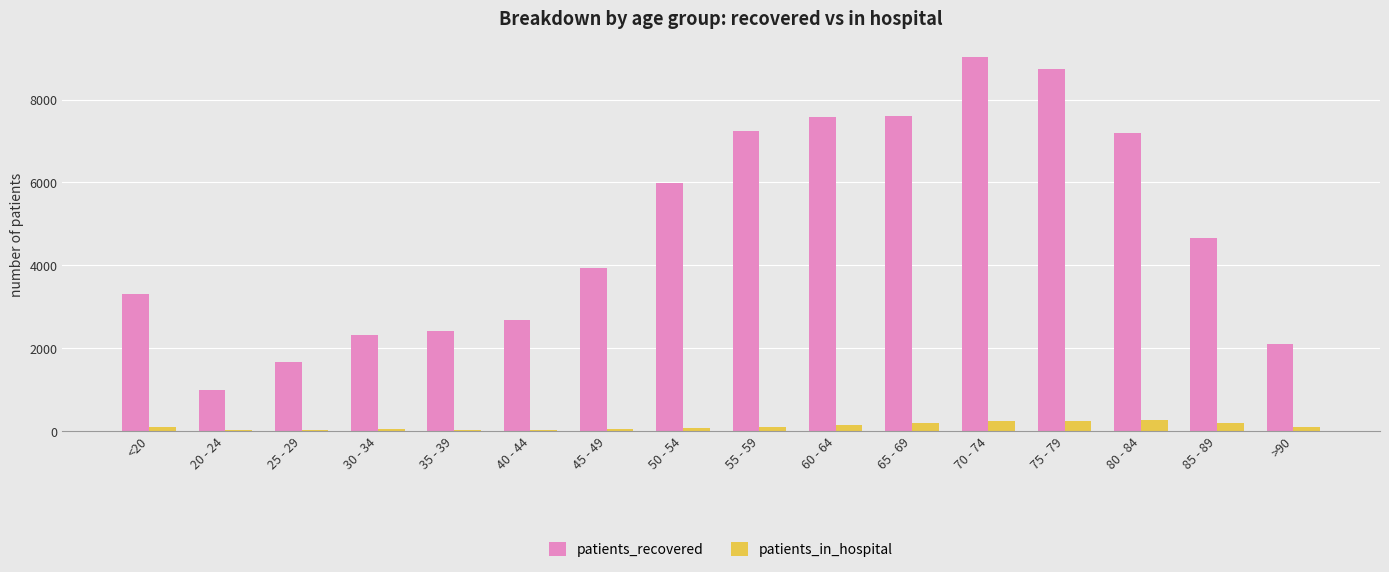

How many groups of bars are there?

16